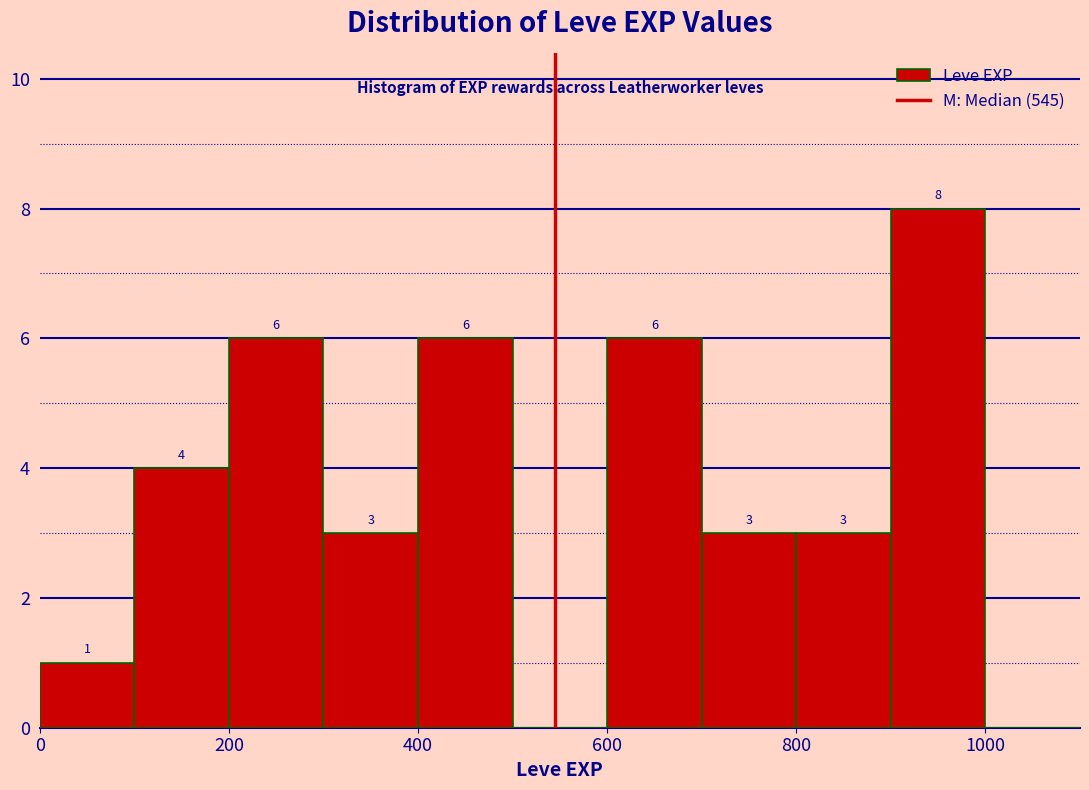

Which range on the x-axis has the tallest bar?

900 to 1000